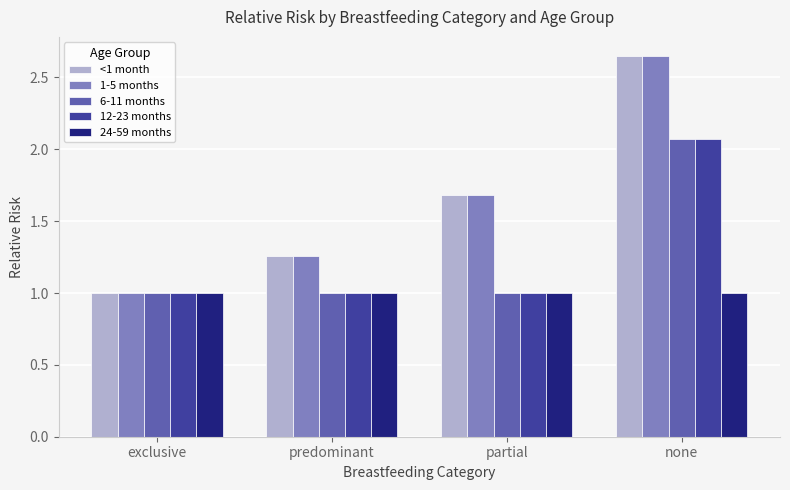

How many data points does each series have?

4